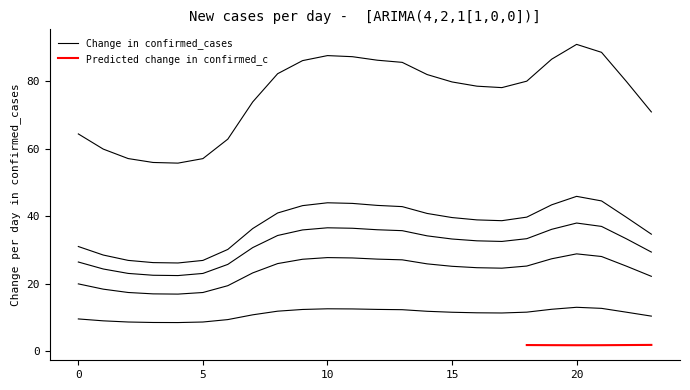

The value of 2 at 2 is 8.7. True or false?

True